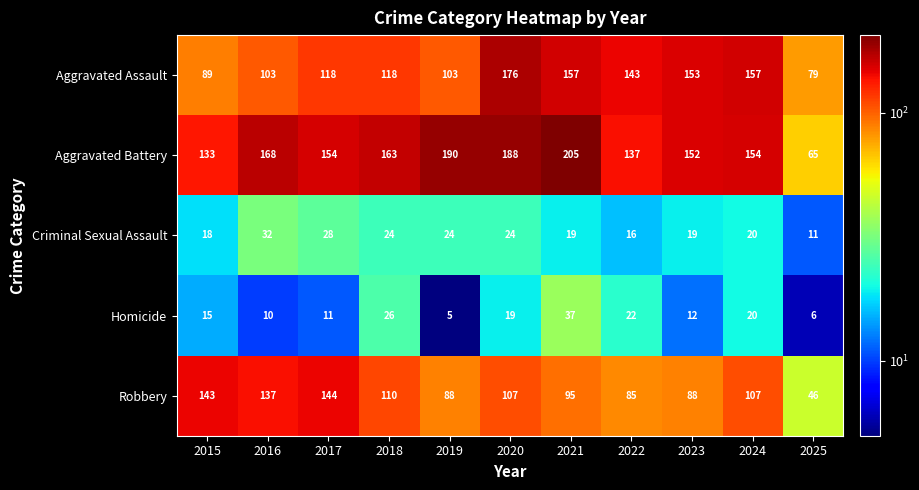

What is the highest value of the Robbery series?

144